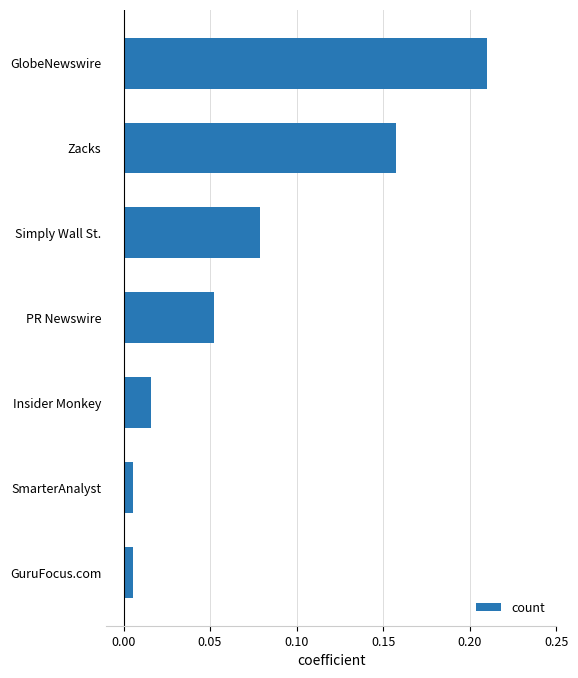

What is the sum of all values?

0.5